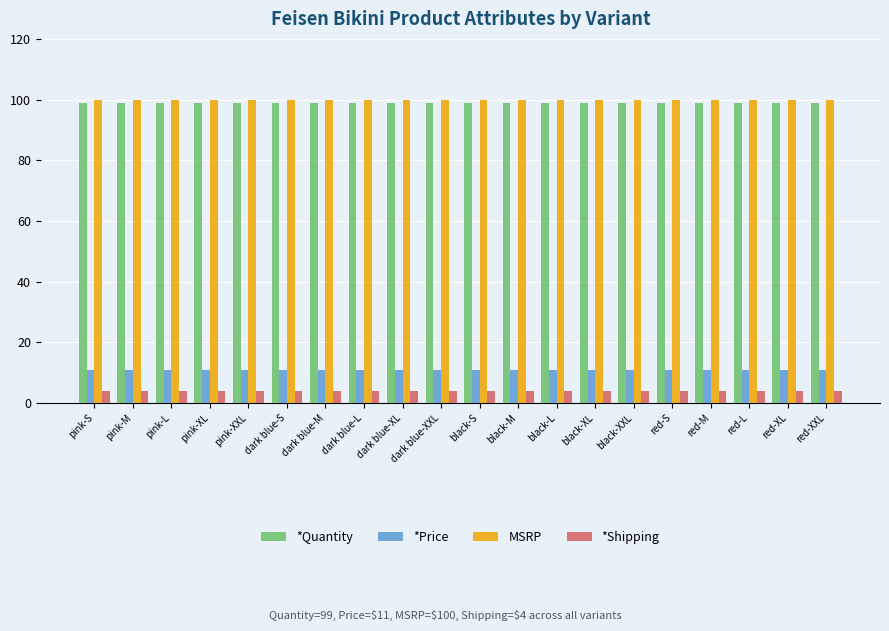

What is the smallest value displayed?

4